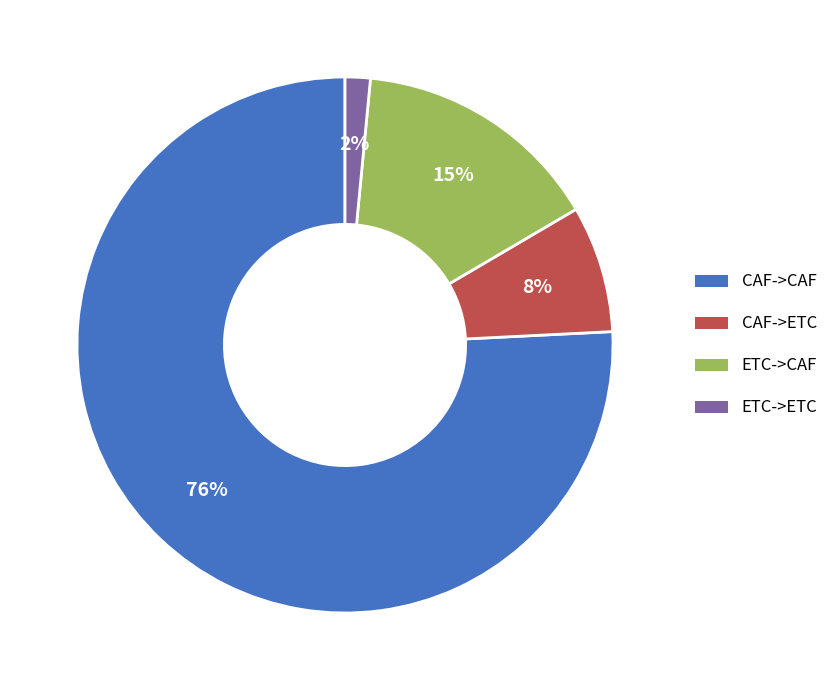

How many segments does this pie chart have?

4